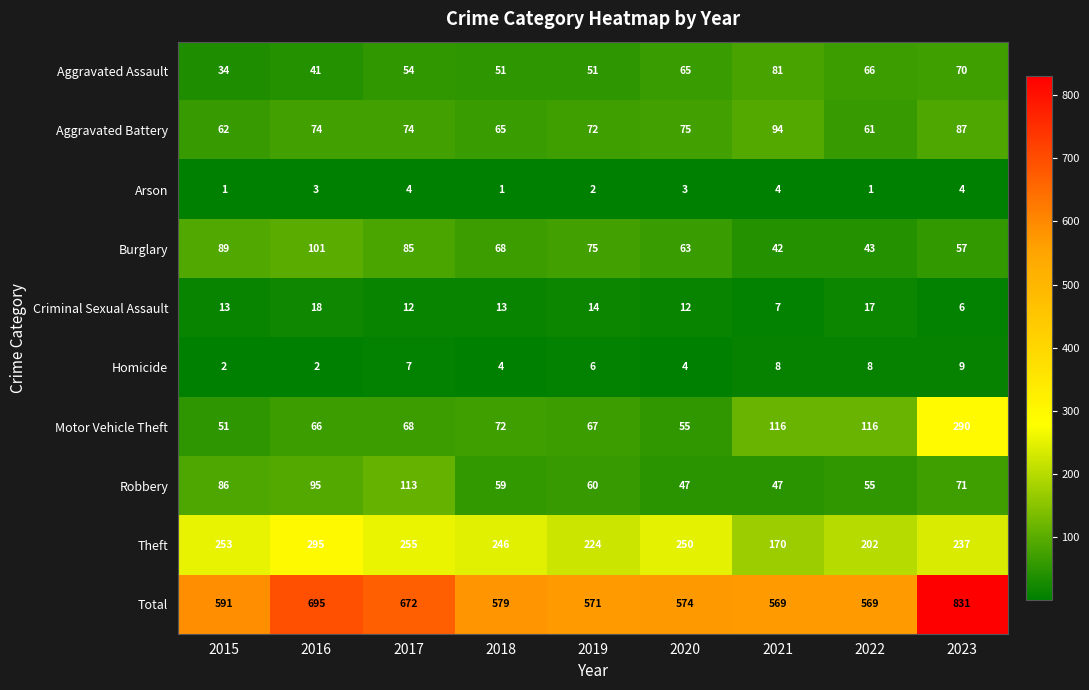

True or false: Robbery has a value of 71 at 2021.

False